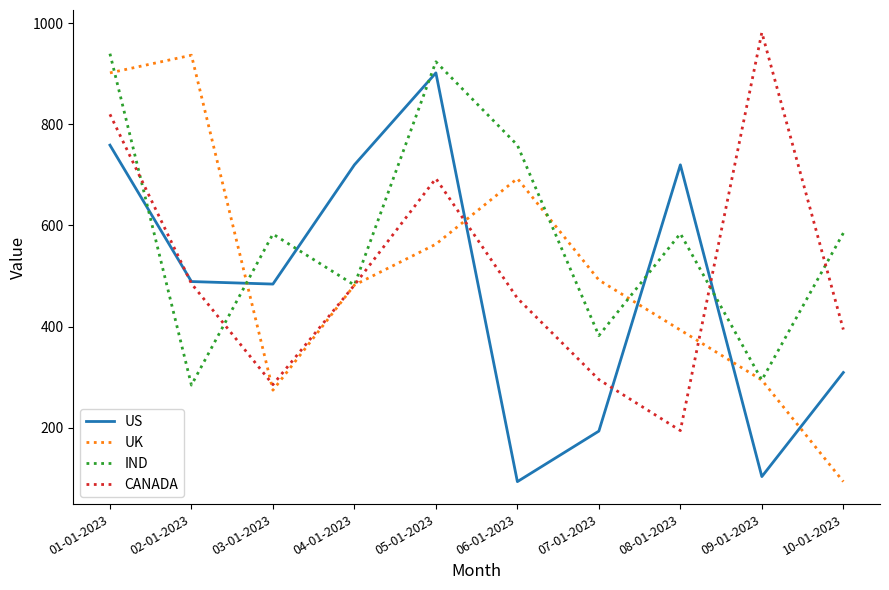

What is the total value across all series at 01-01-2023?

3421